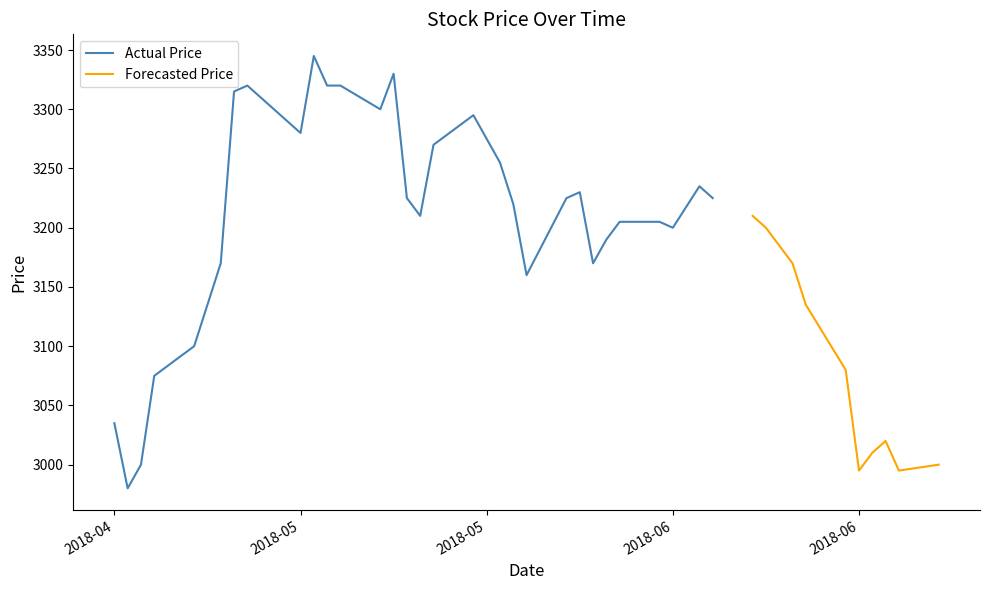

What is the label of the 17th point from the left?

2018-05-18